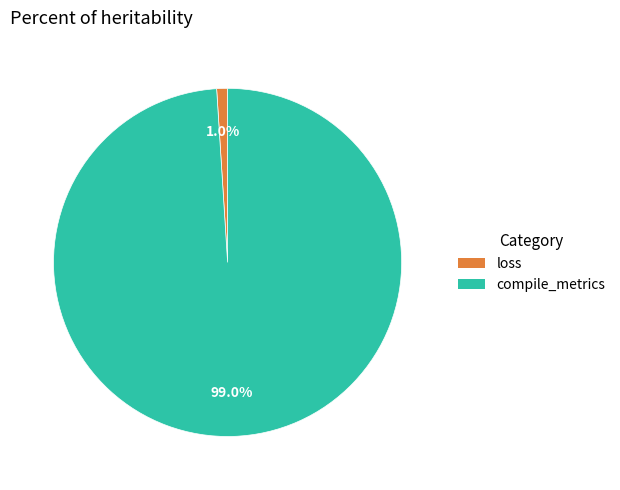

Count the number of slices in the pie.

2